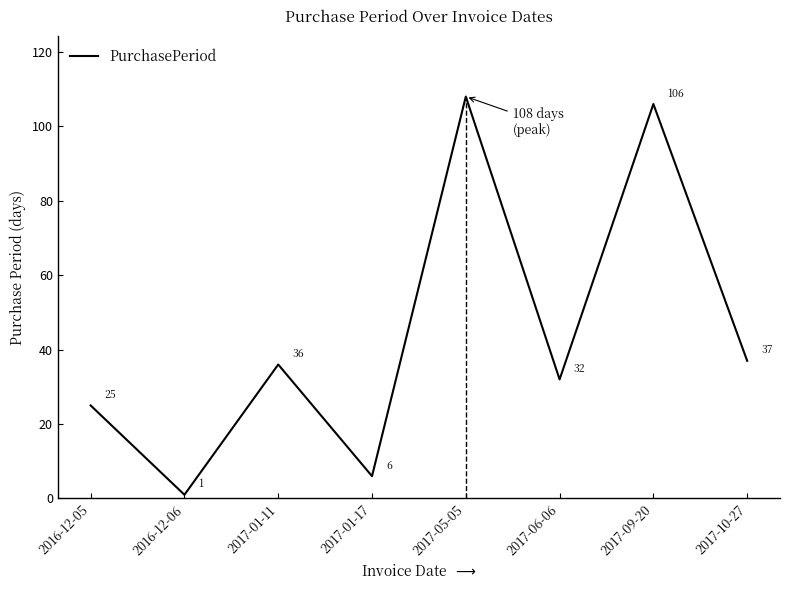

Approximately how many times larger is the value at 2017-01-17 compared to 2017-06-06?

0.2